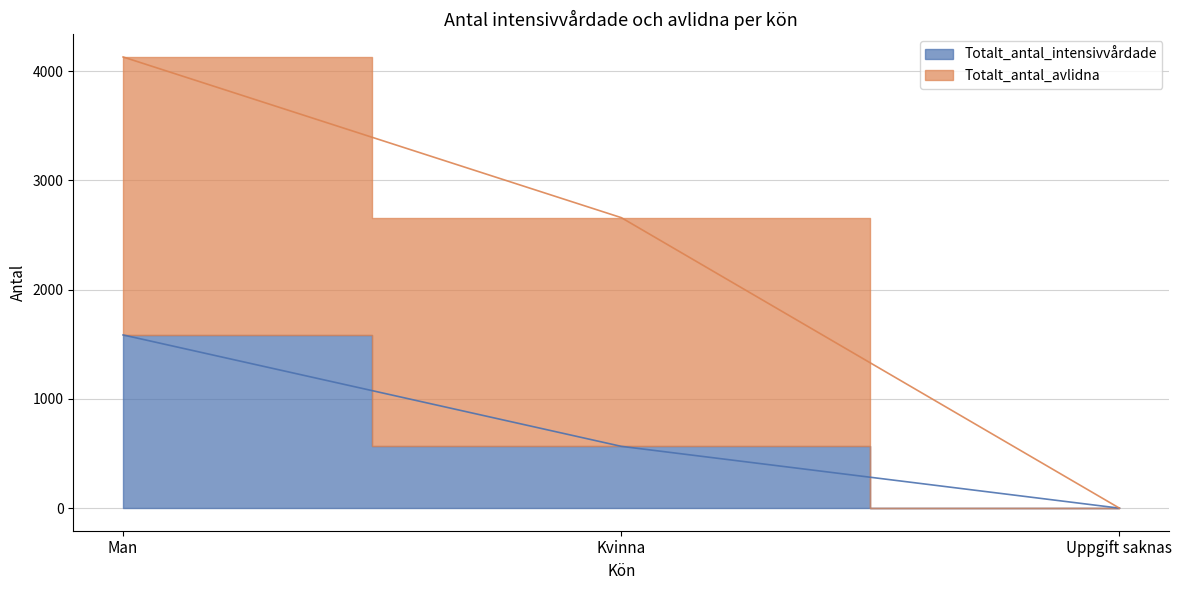

How many values in the Totalt_antal_avlidna series are below 2660?

1